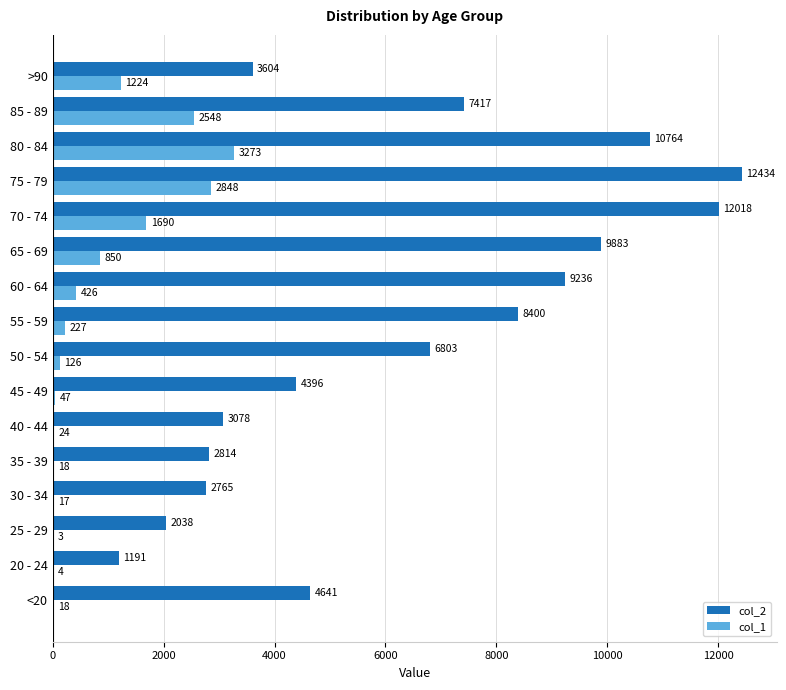

How many series are shown in this chart?

2